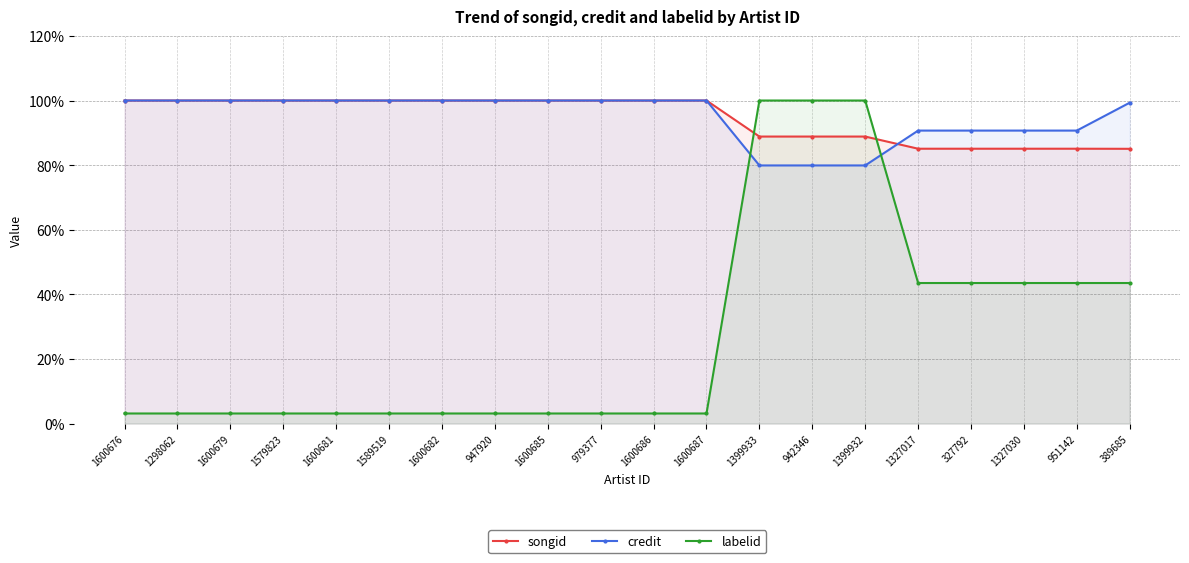

What position from the left is 1399932?

15